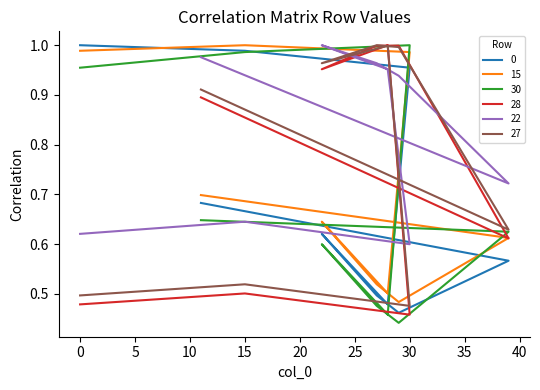

What is the total value across all series at 22?

4.8